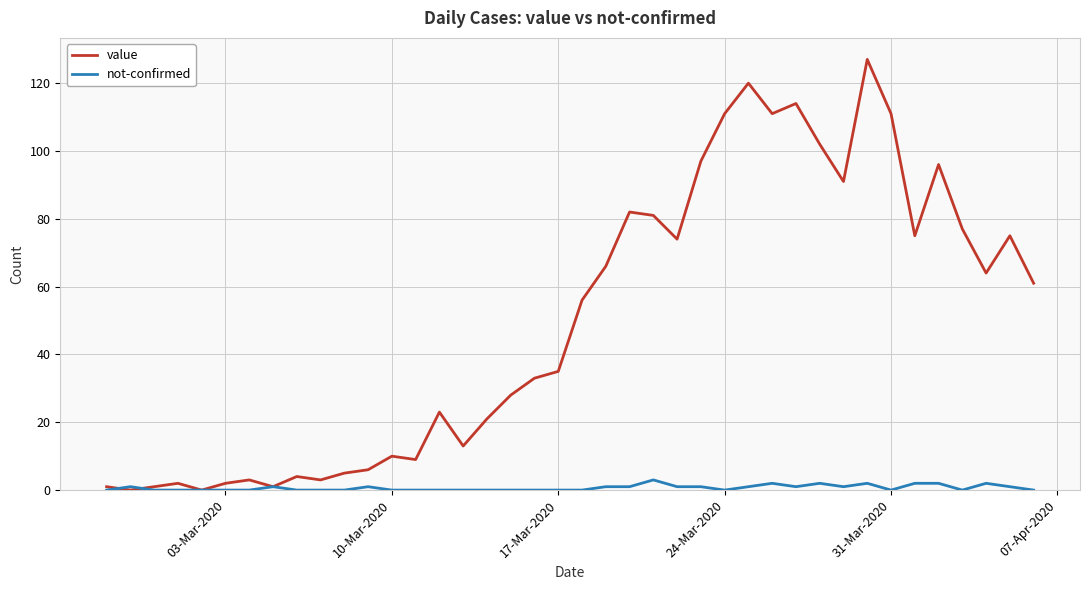

Reading left to right, what are all the values shown in this chart?

value: 1	0	1	2	0	2	3	1	4	3	5	6	10	9	23	13	21	28	33	35	56	66	82	81	74	97	111	120	111	114	102	91	127	111	75	96	77	64	75	61
not-confirmed: 0	1	0	0	0	0	0	1	0	0	0	1	0	0	0	0	0	0	0	0	0	1	1	3	1	1	0	1	2	1	2	1	2	0	2	2	0	2	1	0